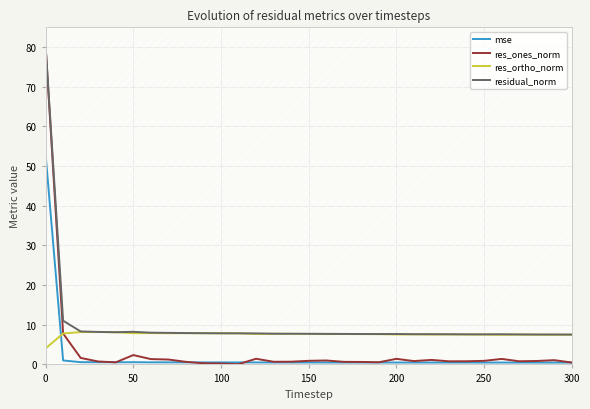

What is the lowest value of the residual_norm series?

7.5